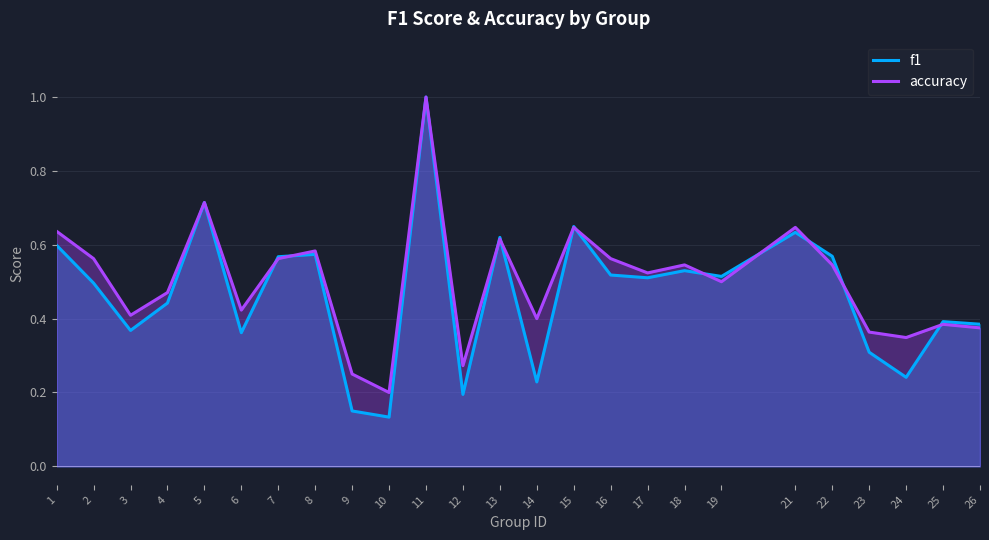

How many accuracy values are between 0 and 1?

25